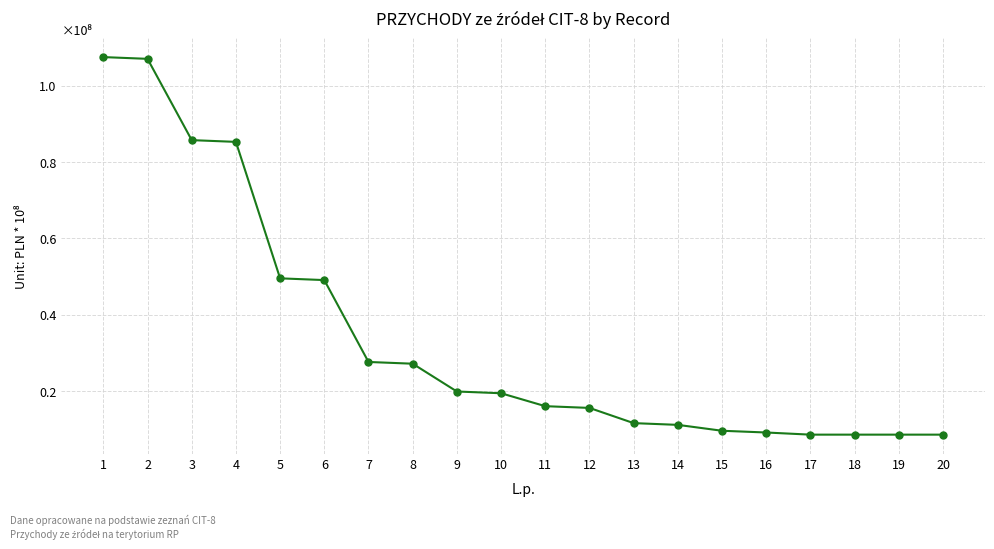

What is the ratio of the value at 8 to the value at 16?

2.9